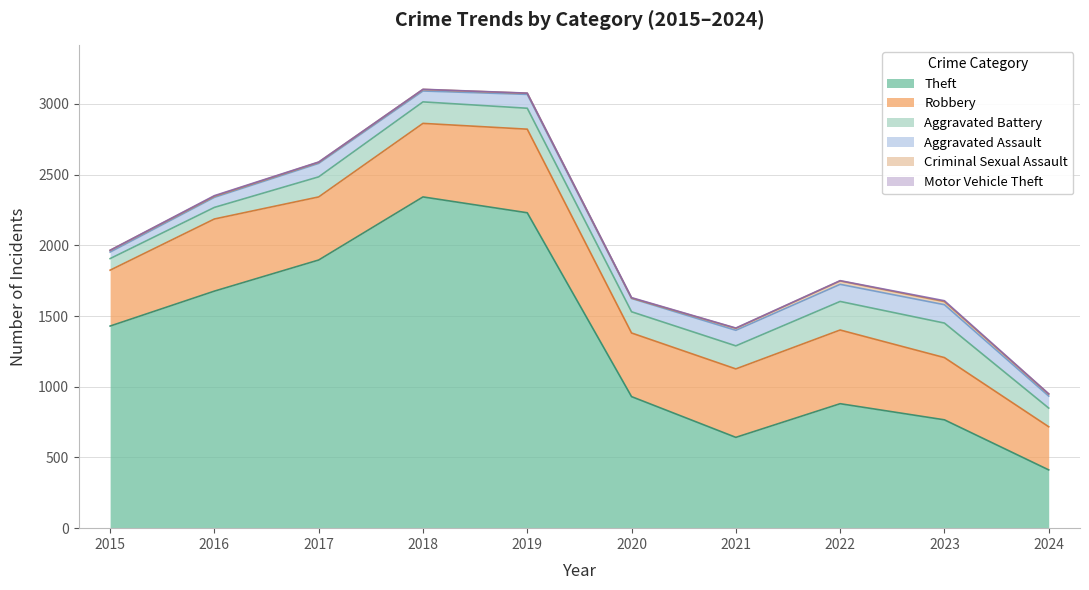

Reading left to right, extract all data points from this chart.

Robbery: 395	510	446	520	591	450	484	521	440	305
Theft: 1429	1676	1896	2342	2230	930	642	880	766	412
Aggravated Battery: 82	82	142	152	148	150	163	202	244	132
Aggravated Assault: 46	71	95	77	98	94	110	121	130	85
Criminal Sexual Assault: 12	8	8	11	8	3	14	24	22	14
Motor Vehicle Theft: 1	4	2	1	1	3	2	2	6	2